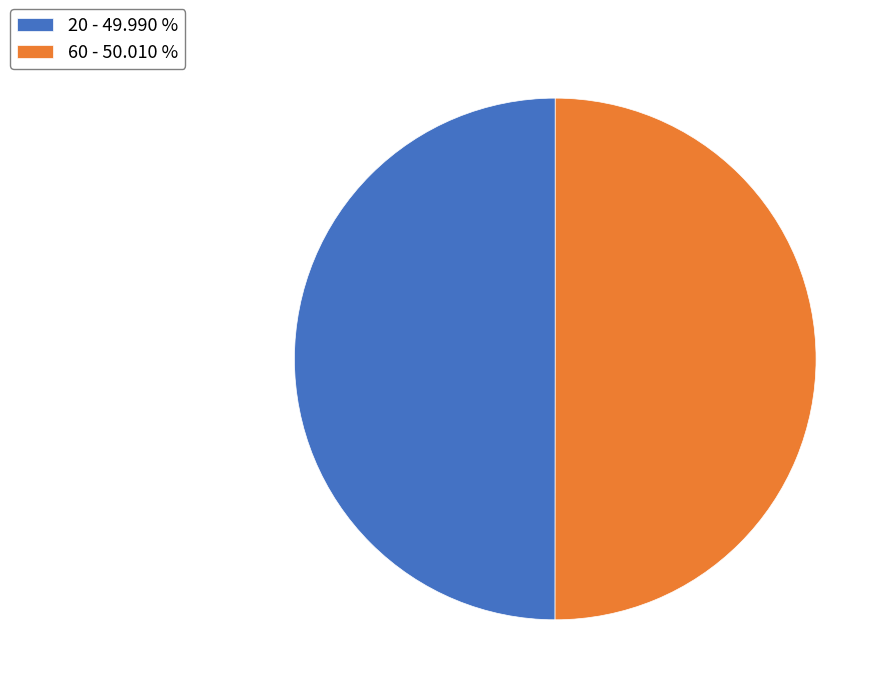

True or false: 20 accounts for 62% of the total.

False